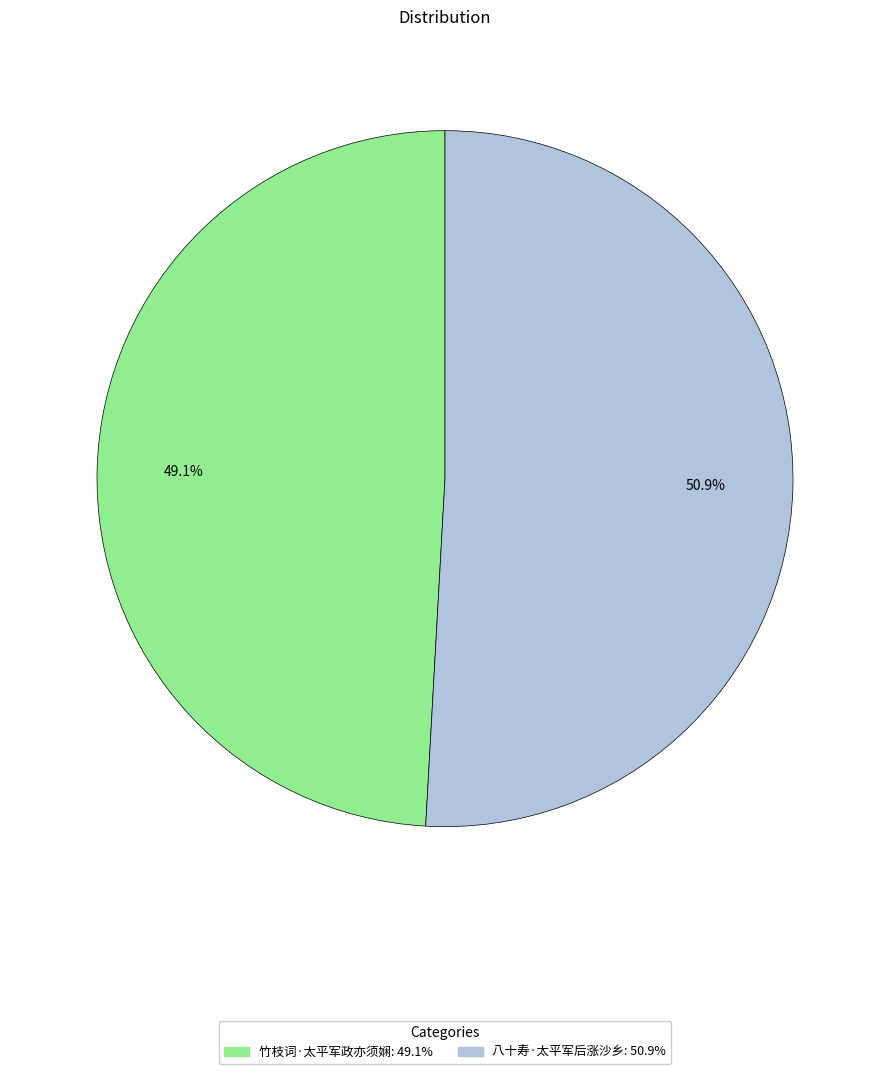

To the nearest percent, what percentage of the pie is 八十寿·太平军后涨沙乡?

51%